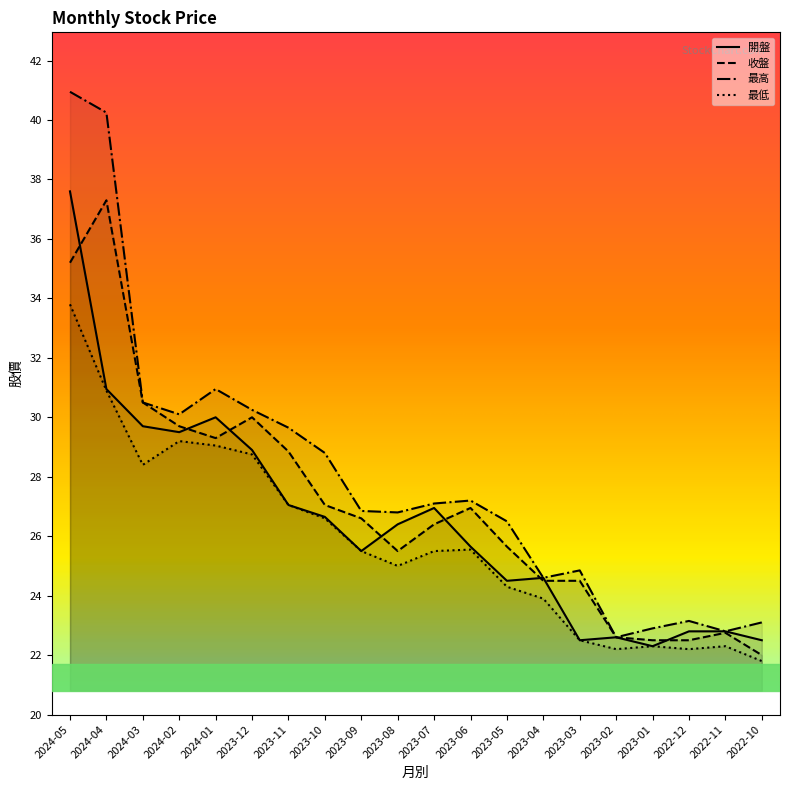

How many lines are shown in the chart?

4